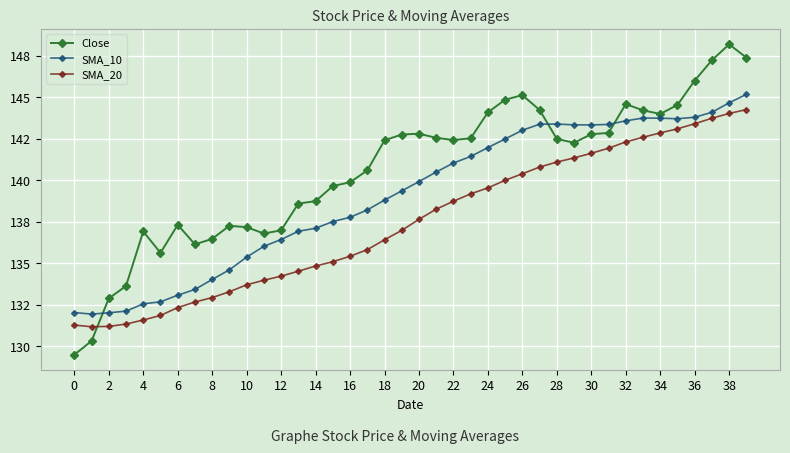

Is this an area chart (filled region under the line)?

No